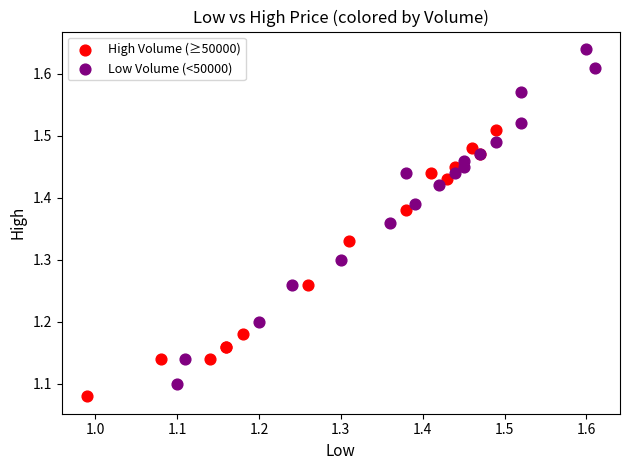

Which series has the largest Y range (max minus min)?

Low Volume (<50000)